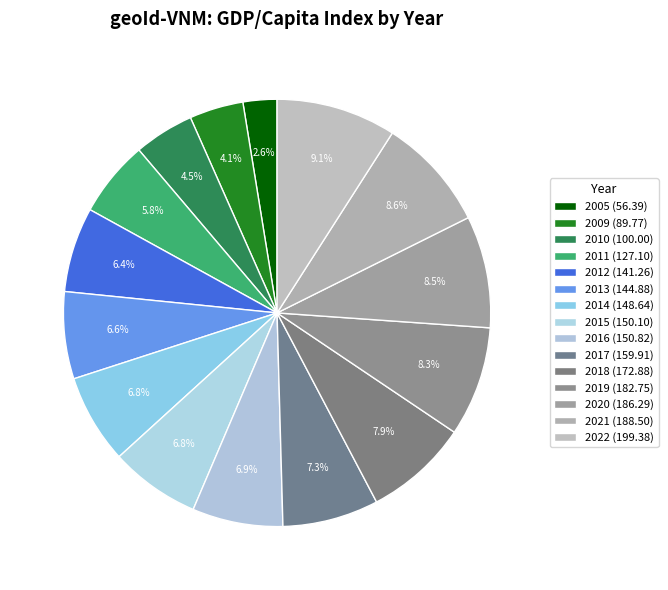

To the nearest percent, what percentage of the pie is 2013?

7%